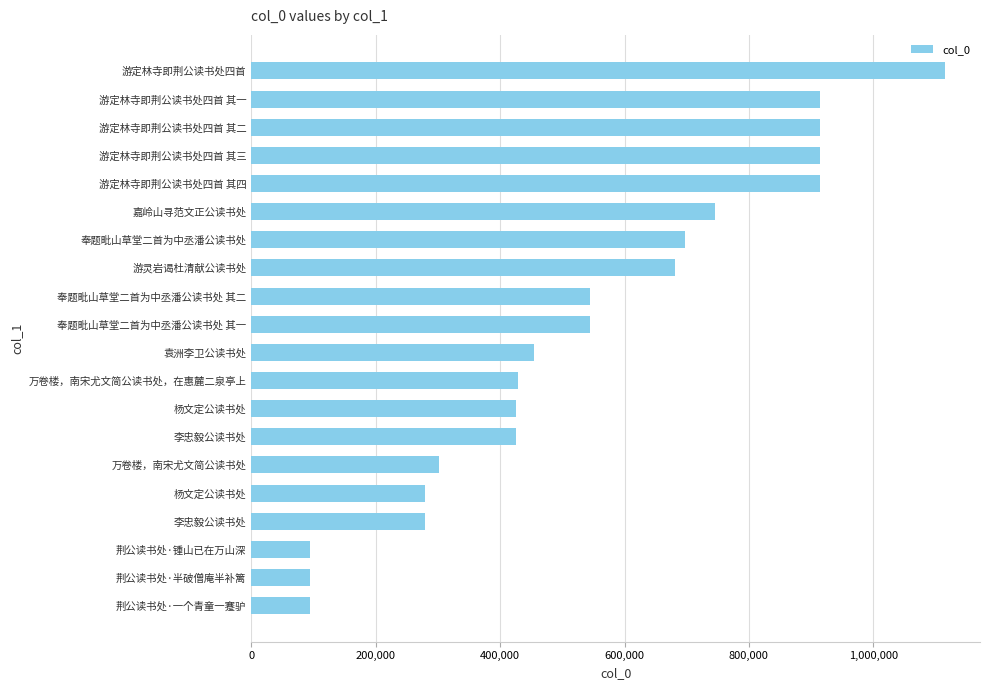

How many data points are less than 545093?

10